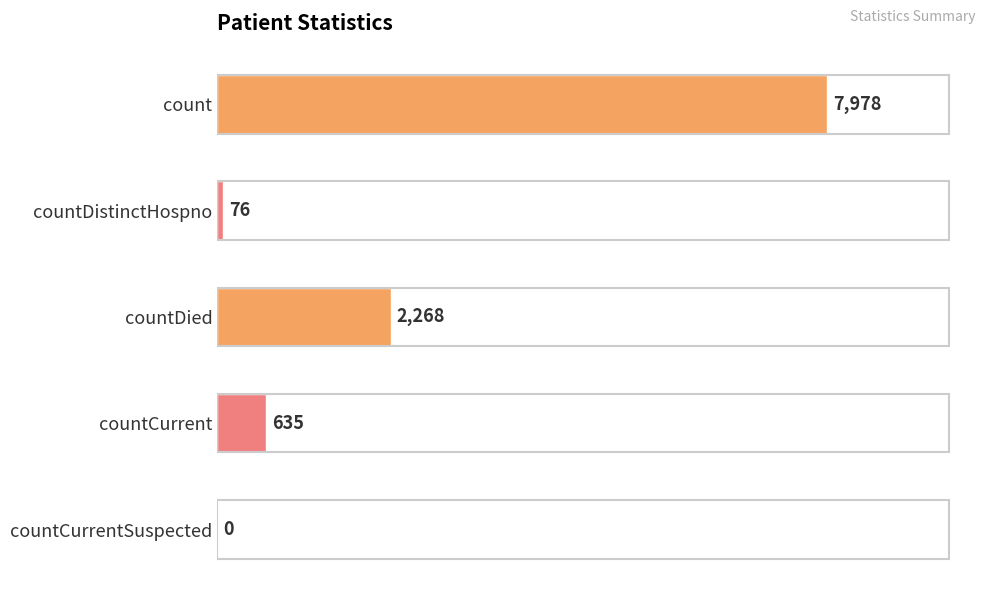

Reading top to bottom, transcribe all the data shown in this chart.

count=7978	countDistinctHospno=76	countDied=2268	countCurrent=635	countCurrentSuspected=0